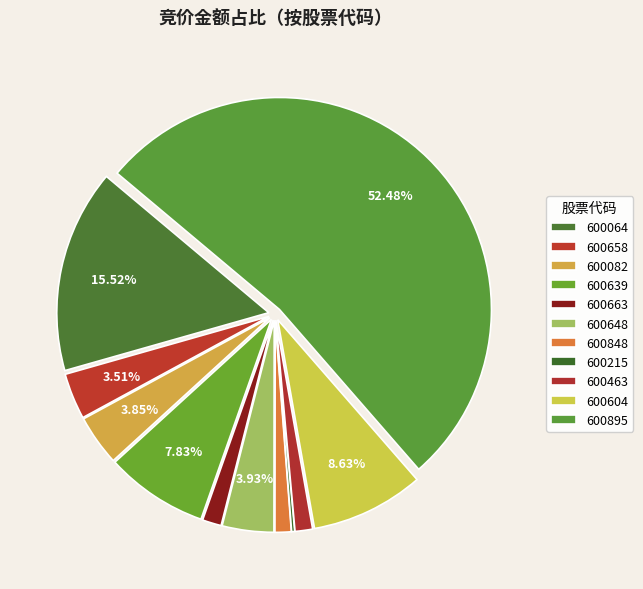

Rank the categories by value from lowest to highest.

600215, 600848, 600463, 600663, 600658, 600082, 600648, 600639, 600604, 600064, 600895